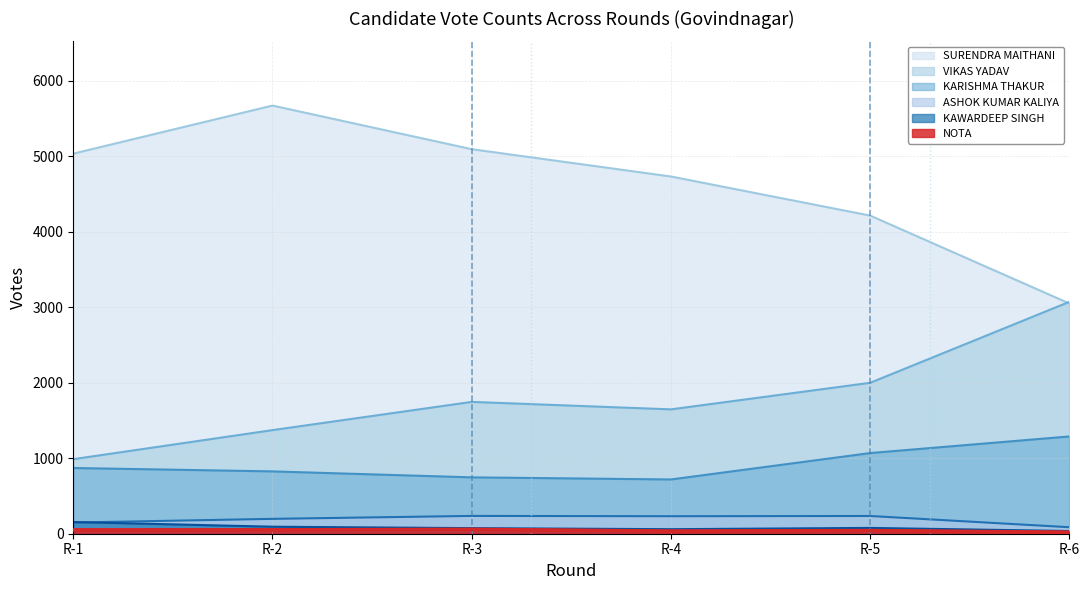

What is the sum of all VIKAS YADAV values?

10829